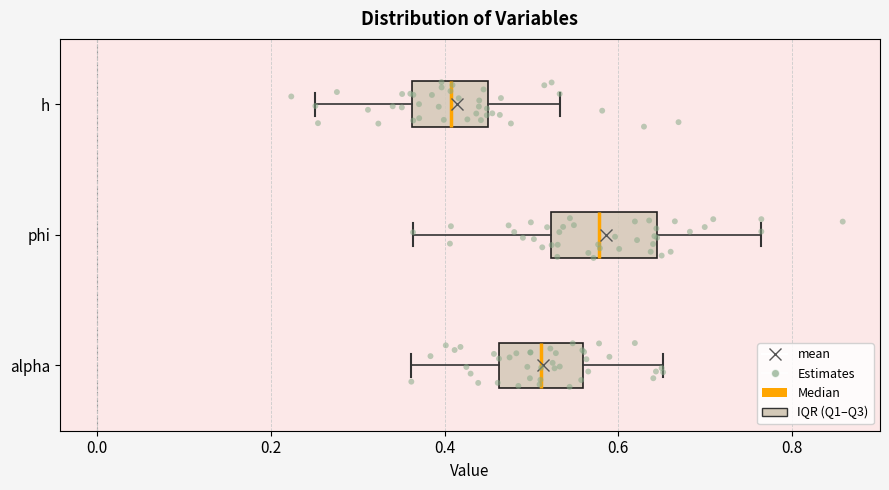

Which box is the widest, from its left edge to its right edge?

phi